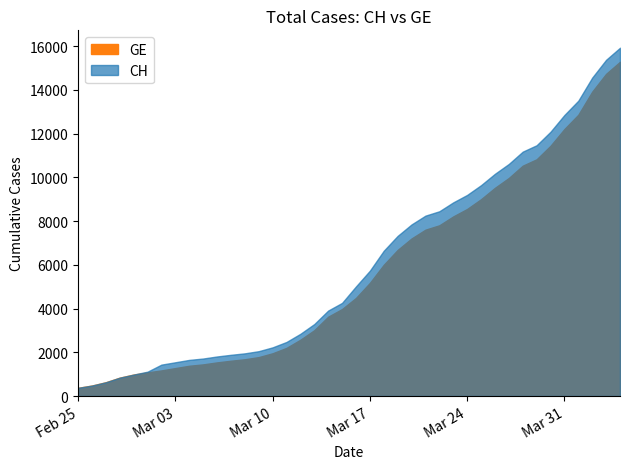

Which has a higher value, 2020-02-29 or 2020-03-11?

2020-03-11